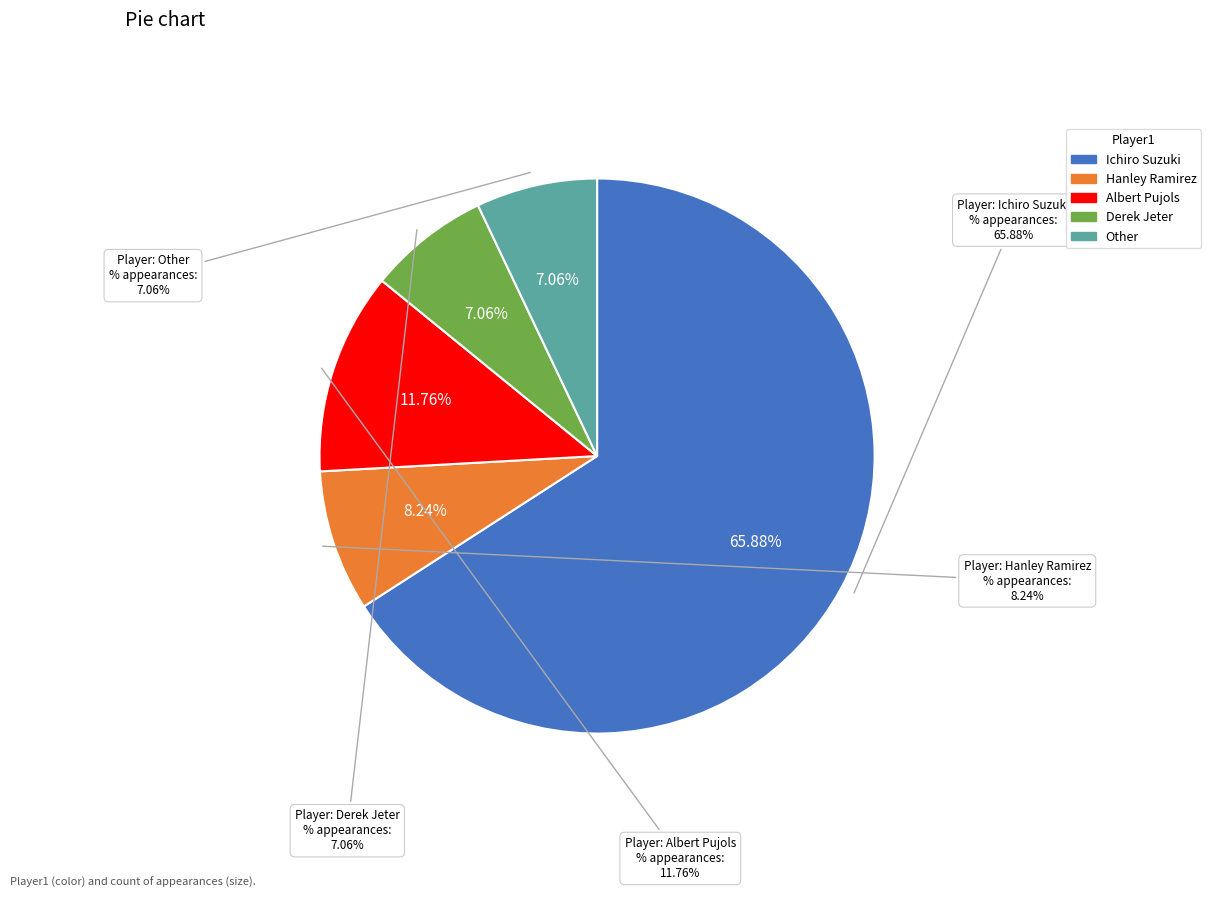

Does any single category account for the majority?

Yes